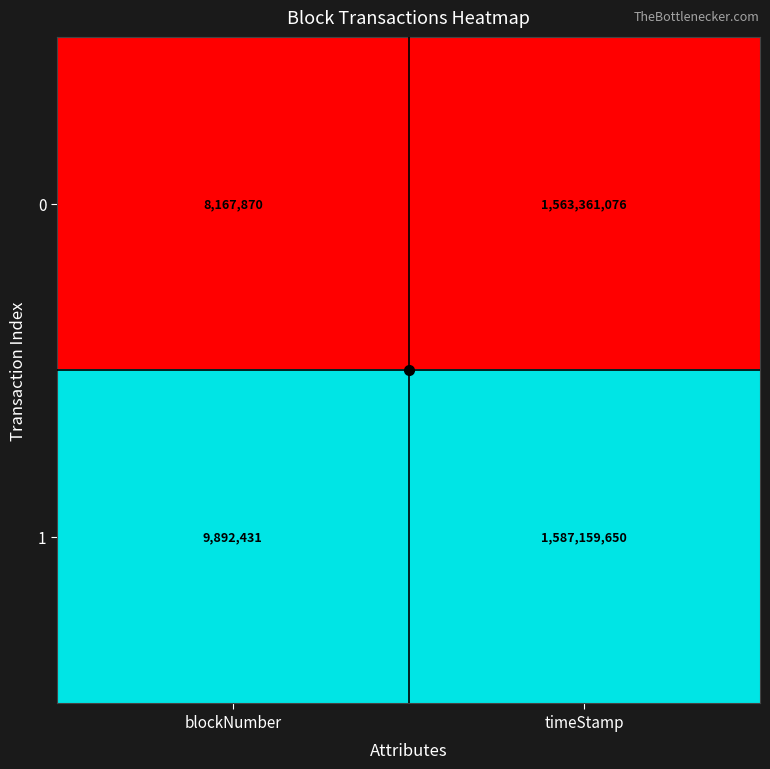

What is the minimum value for 0?

8167870